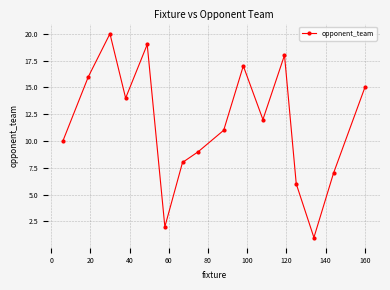

What is the difference between the second highest and minimum values?

18